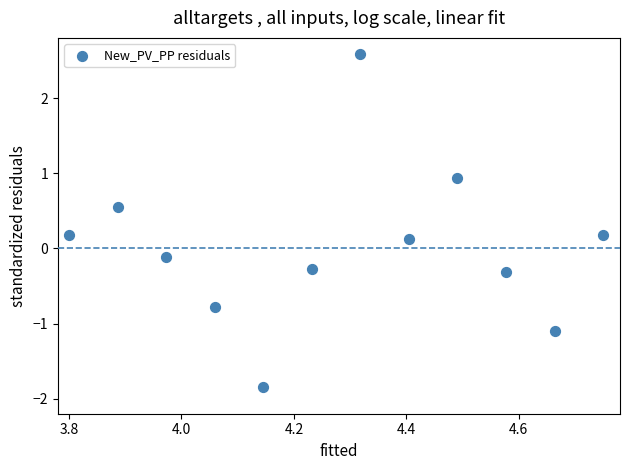

What is the average X value?

4.3